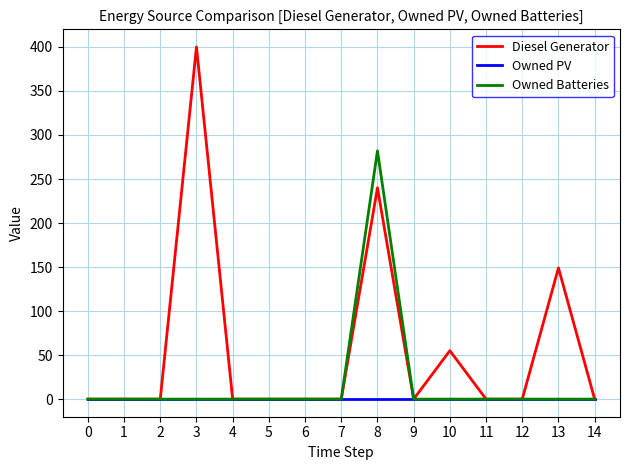

At 8, list the series in order from smallest to largest.

Owned PV, Diesel Generator, Owned Batteries